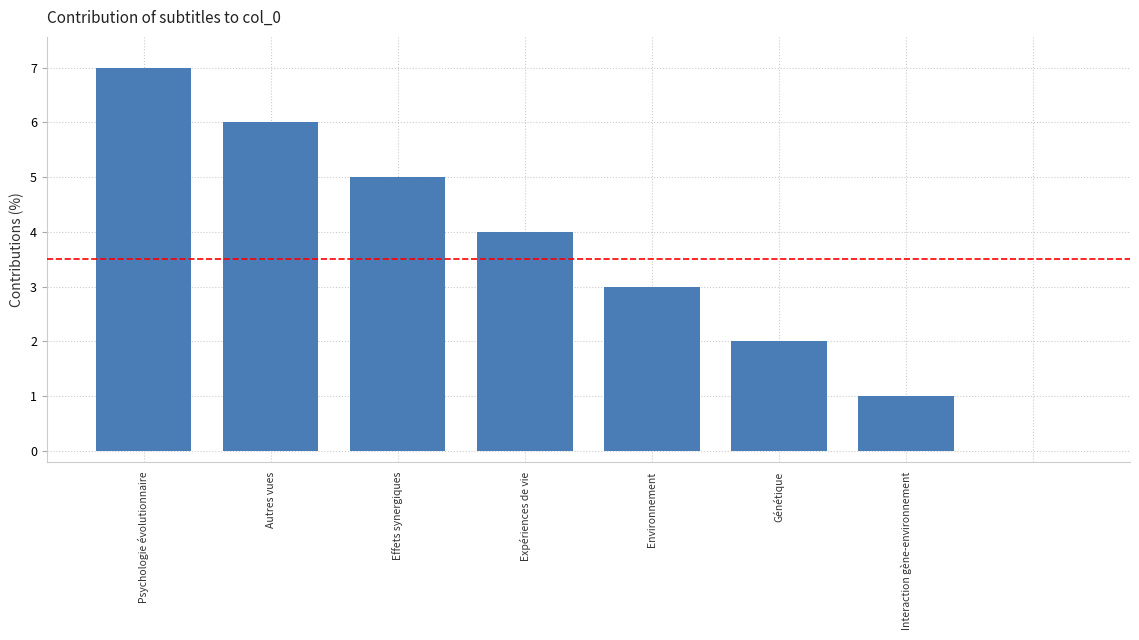

What is the greatest value displayed?

7